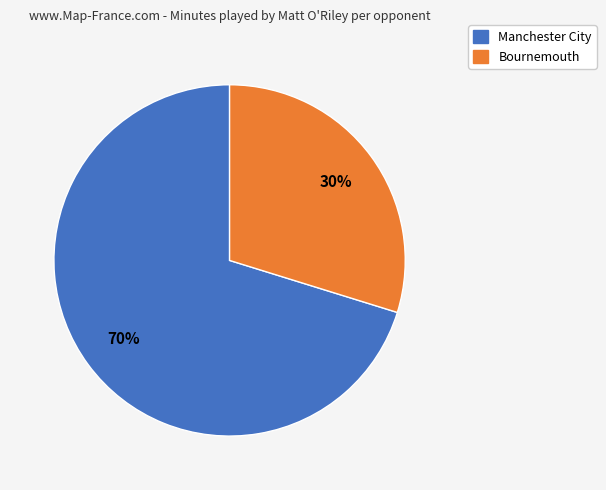

To the nearest percent, what is the difference between the Bournemouth and Manchester City slice percentages?

40%